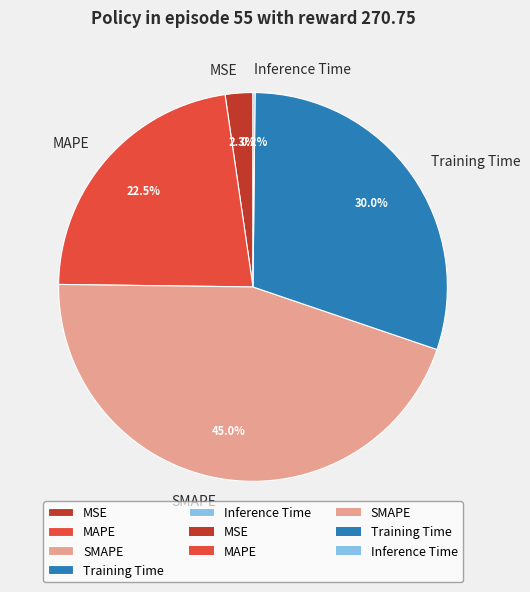

What is the ratio of the value at SMAPE to the value at MAPE?

2.0